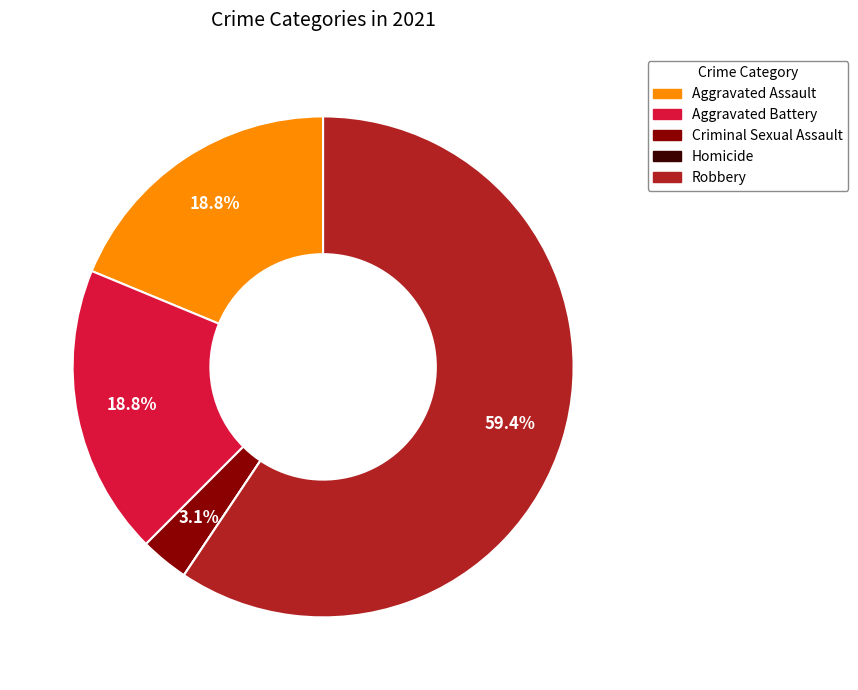

Is Criminal Sexual Assault the majority of the pie?

No